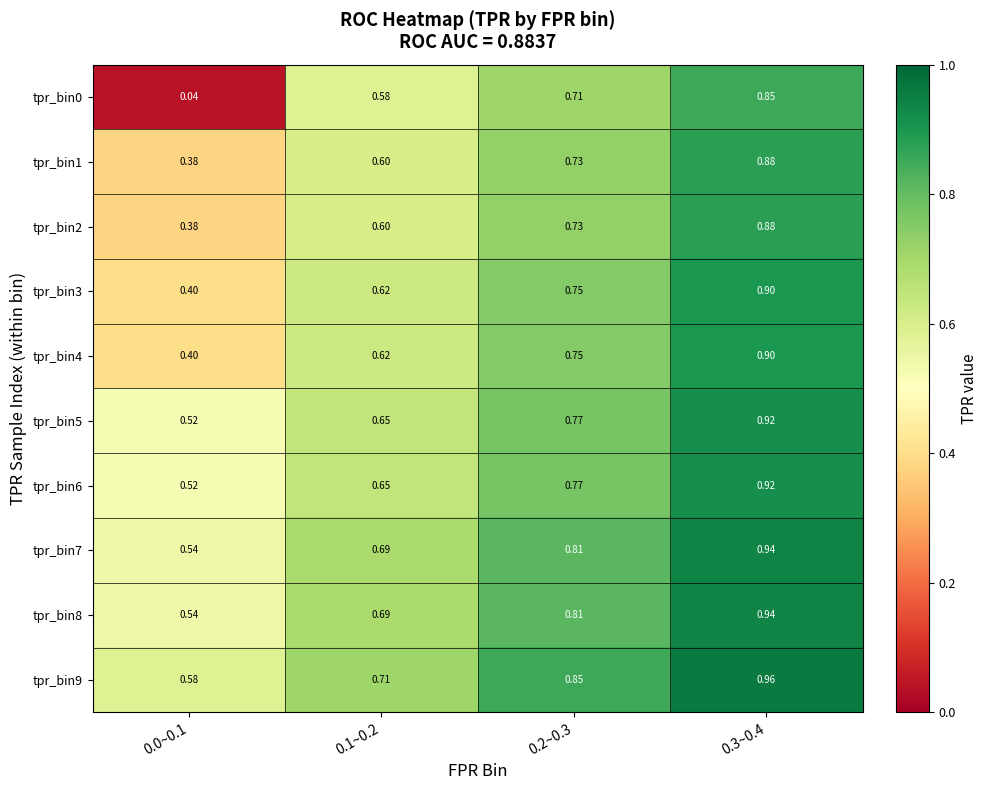

Is the value of tpr_bin3 at 0.3~0.4 greater than the value of tpr_bin8 at 0.1~0.2?

Yes